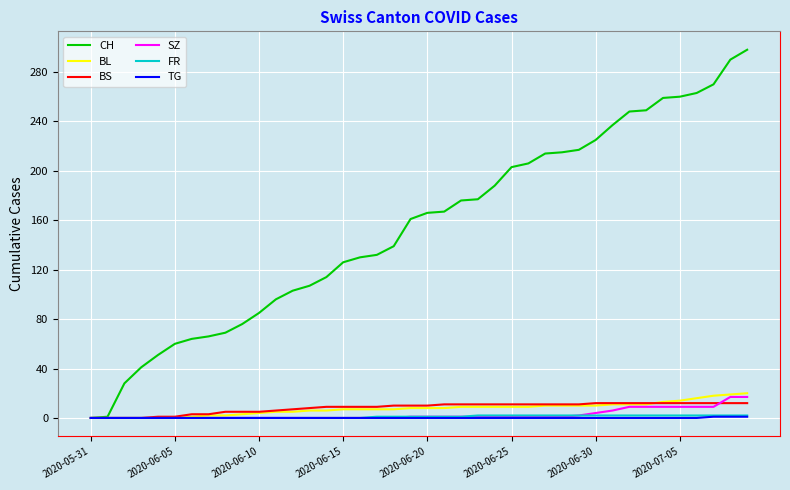

Which series has the widest spread of values?

CH